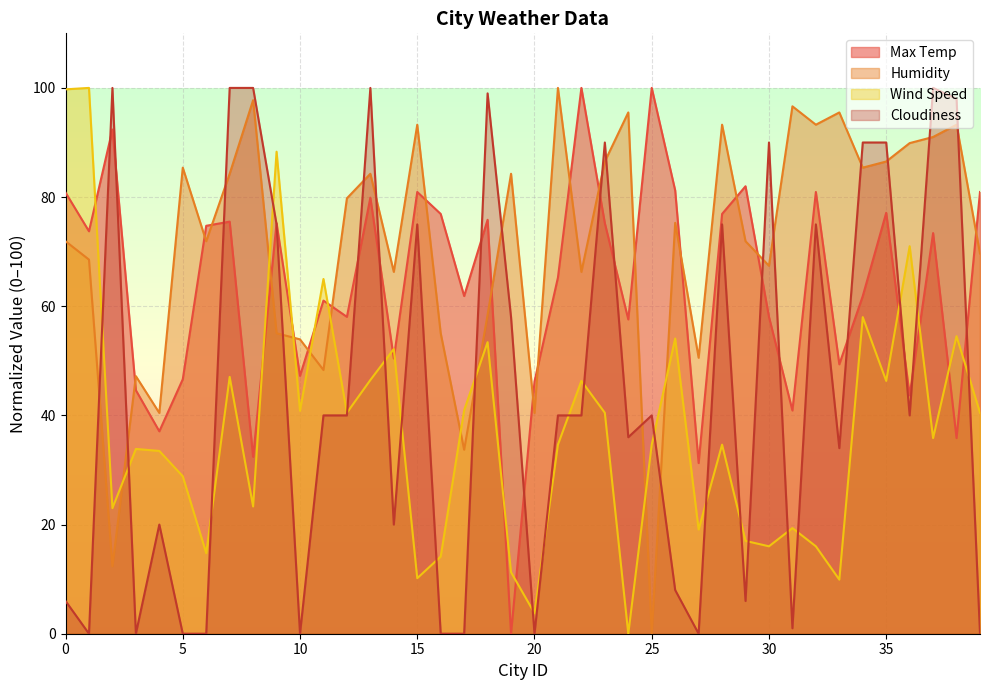

Reading left to right, list all the values displayed in this chart.

Max Temp: 0=80.8	1=73.7	2=92.4	3=44.6	4=37.1	5=46.6	6=74.7	7=75.5	8=32.4	9=75.2	10=47.2	11=61.0	12=58.1	13=79.9	14=50.4	15=80.9	16=76.9	17=61.9	18=75.8	19=0.0	20=46.2	21=65.3	22=100.0	23=75.2	24=57.6	25=100.0	26=81.2	27=31.3	28=76.9	29=82.0	30=58.1	31=40.9	32=80.9	33=49.4	34=61.9	35=77.1	36=43.7	37=73.4	38=35.8	39=80.9
Humidity: 0=71.9	1=68.5	2=12.4	3=47.2	4=40.4	5=85.4	6=71.9	7=84.3	8=97.8	9=55.1	10=53.9	11=48.3	12=79.8	13=84.3	14=66.3	15=93.3	16=55.1	17=33.7	18=58.4	19=84.3	20=40.4	21=100.0	22=66.3	23=86.5	24=95.5	25=0.0	26=75.3	27=50.6	28=93.3	29=71.9	30=67.4	31=96.6	32=93.3	33=95.5	34=85.4	35=86.5	36=89.9	37=91.0	38=93.3	39=69.7
Wind Speed: 0=99.7	1=100.0	2=23.0	3=33.9	4=33.5	5=28.8	6=14.8	7=47.1	8=23.3	9=88.3	10=40.8	11=65.0	12=40.5	13=46.5	14=52.2	15=10.2	16=14.1	17=40.9	18=53.4	19=11.3	20=3.8	21=34.6	22=46.3	23=40.5	24=0.0	25=34.6	26=54.1	27=19.1	28=34.6	29=17.0	30=16.0	31=19.4	32=16.0	33=9.9	34=58.0	35=46.3	36=71.0	37=35.8	38=54.5	39=40.5
Cloudiness: 0=6.0	1=0.0	2=100.0	3=0.0	4=20.0	5=0.0	6=0.0	7=100.0	8=100.0	9=75.0	10=0.0	11=40.0	12=40.0	13=100.0	14=20.0	15=75.0	16=0.0	17=0.0	18=99.0	19=58.0	20=0.0	21=40.0	22=40.0	23=90.0	24=36.0	25=40.0	26=8.0	27=0.0	28=75.0	29=6.0	30=90.0	31=1.0	32=75.0	33=34.0	34=90.0	35=90.0	36=40.0	37=100.0	38=98.0	39=0.0